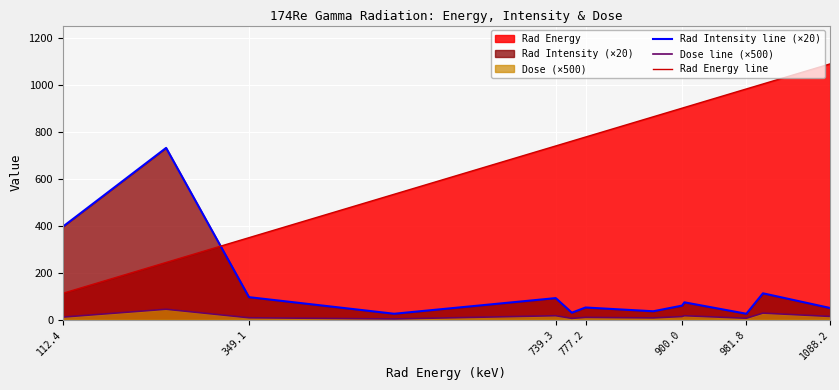

True or false: Rad Intensity line (×20) and Rad Energy line cross at least once.

True